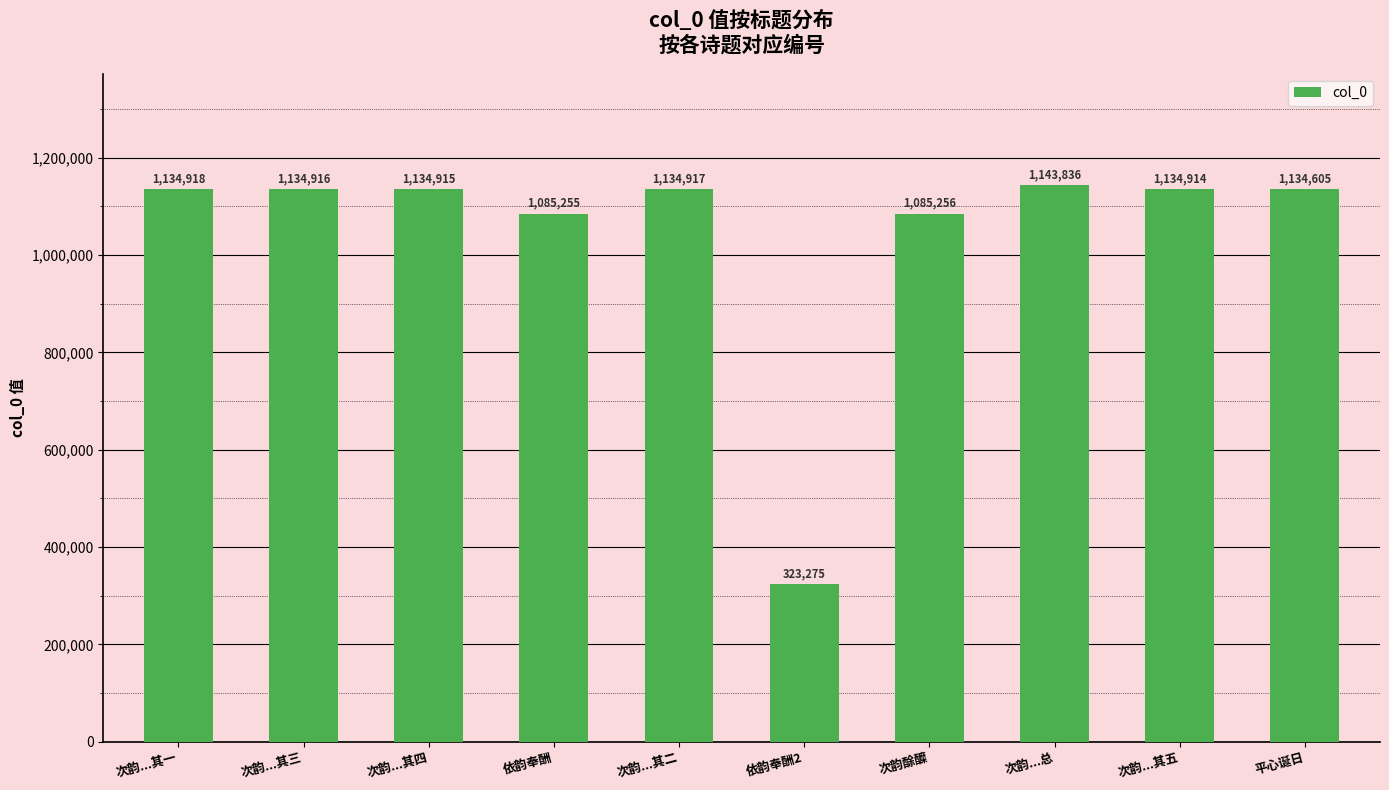

Which has a higher value, 次韵...总 or 次韵酴醾?

次韵...总